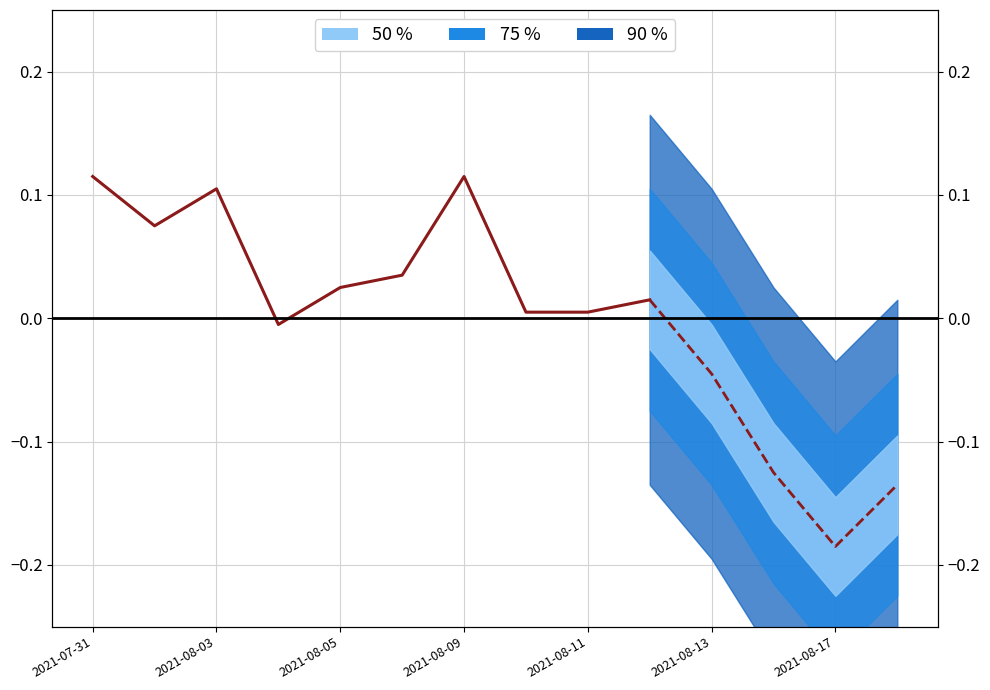

Does the chart have visible grid lines?

Yes